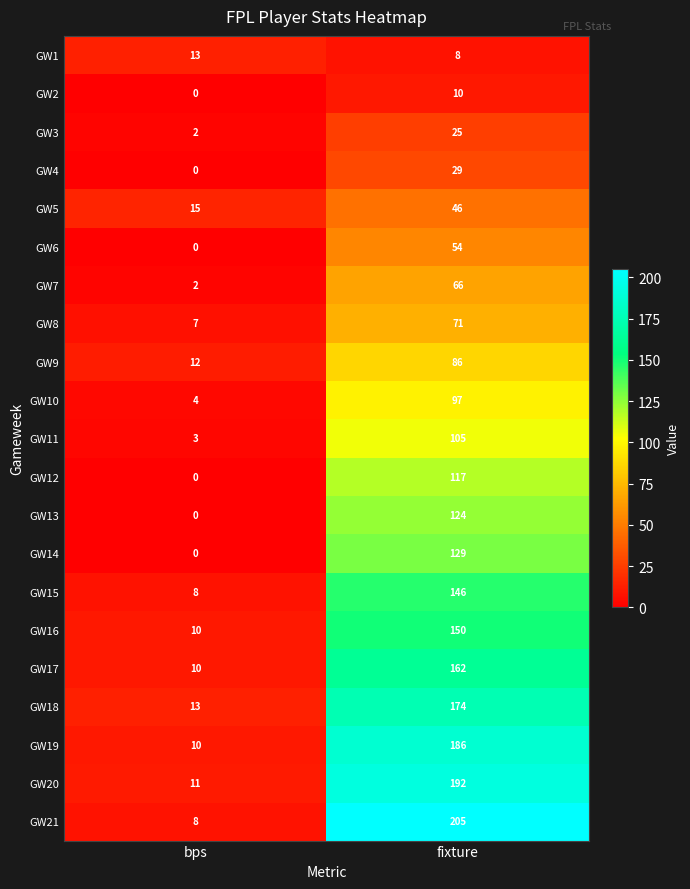

What is the approximate value of GW6 at fixture, to the nearest 10?

50